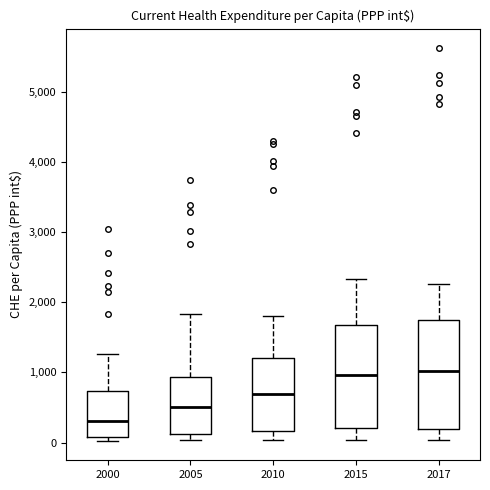

Reading left to right, read every box against the y-axis: the position of its median line, the range the box covers, and the ends of its whiskers. The values are not printed on the chart, so give them approximately, as read against the axis.

2000: median 300, box 100 to 700, whiskers 0 to 1300
2005: median 500, box 100 to 900, whiskers 0 to 1800
2010: median 700, box 200 to 1200, whiskers 0 to 1800
2015: median 1000, box 200 to 1700, whiskers 0 to 2300
2017: median 1000, box 200 to 1700, whiskers 0 to 2300